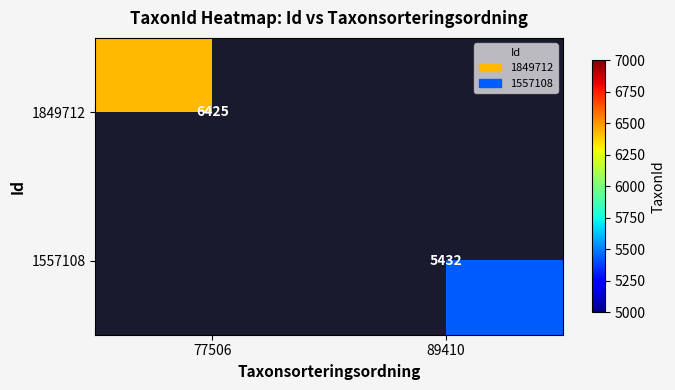

The 1557108 series shows 5432 at 89410. True or false?

True